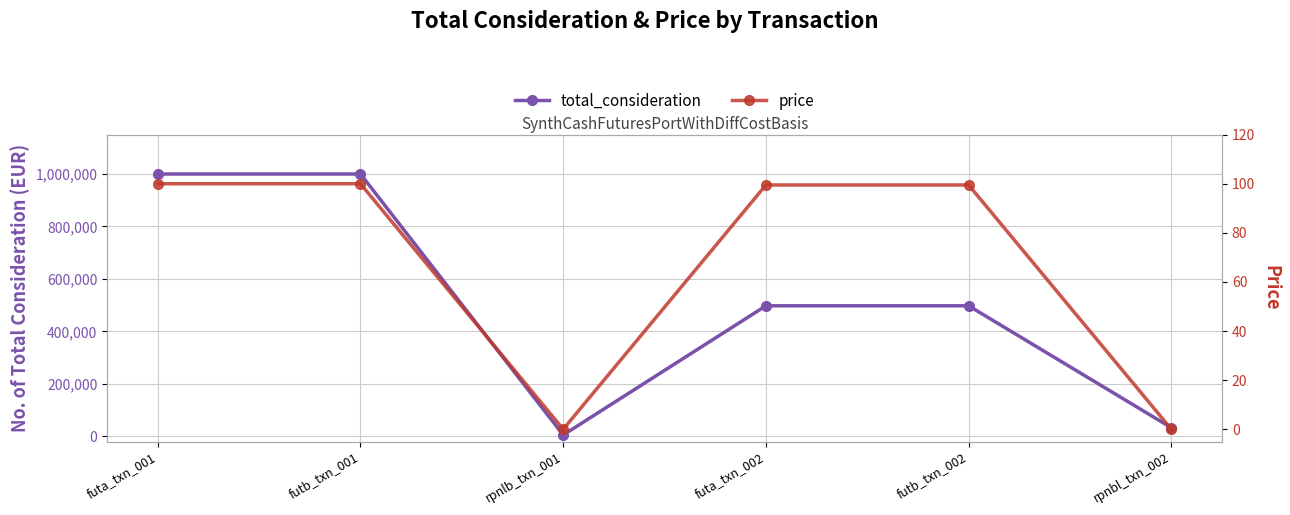

Which series has the largest total across all categories?

total_consideration